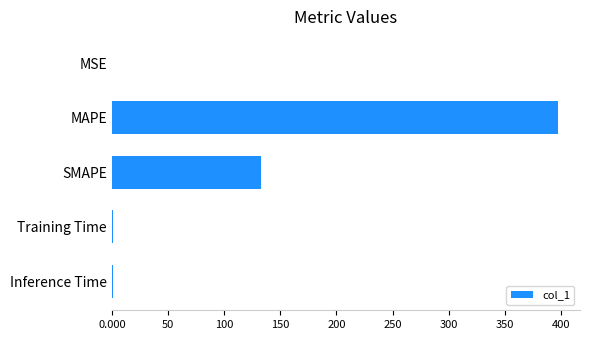

What is the maximum value shown in the chart?

397.0